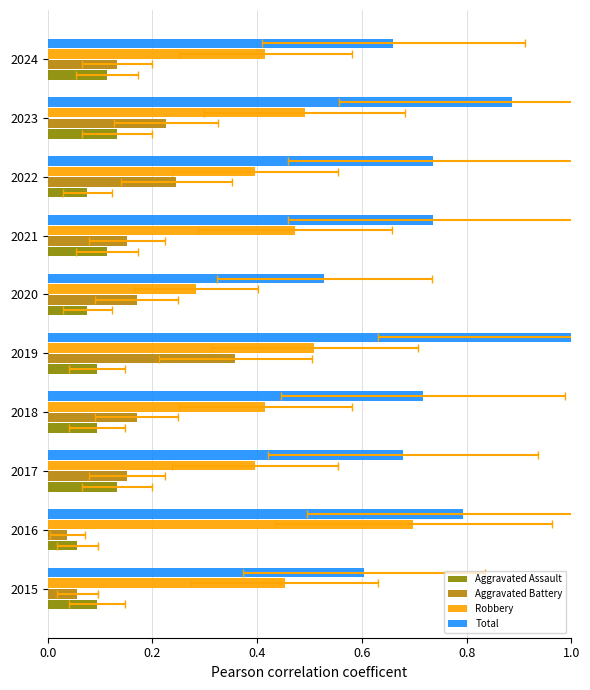

What is the difference between the second highest and second lowest values in the Aggravated Assault series?

0.1